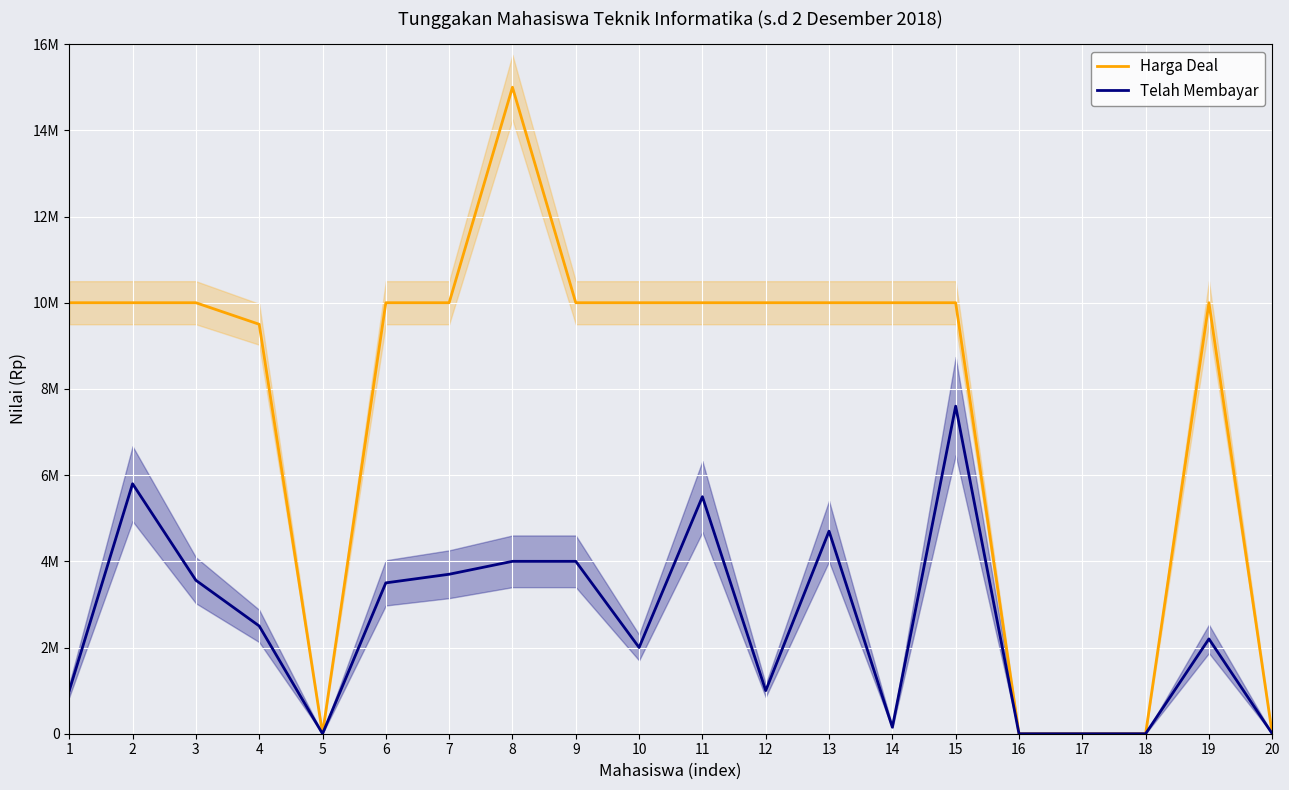

What is the difference between the maximum and second lowest values in the Telah Membayar series?

7600000